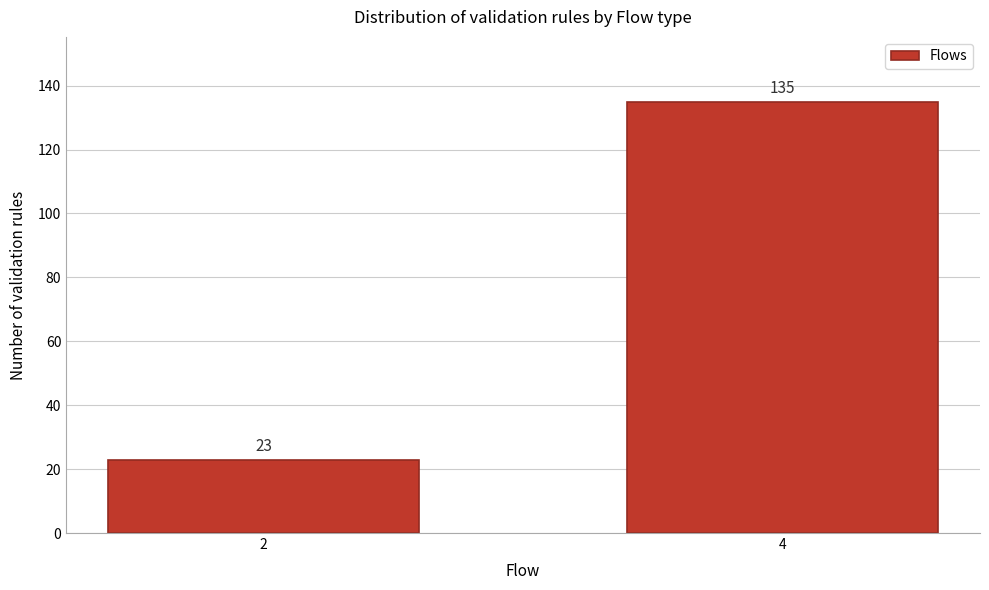

Reading left to right, extract all data points from this chart.

23	135